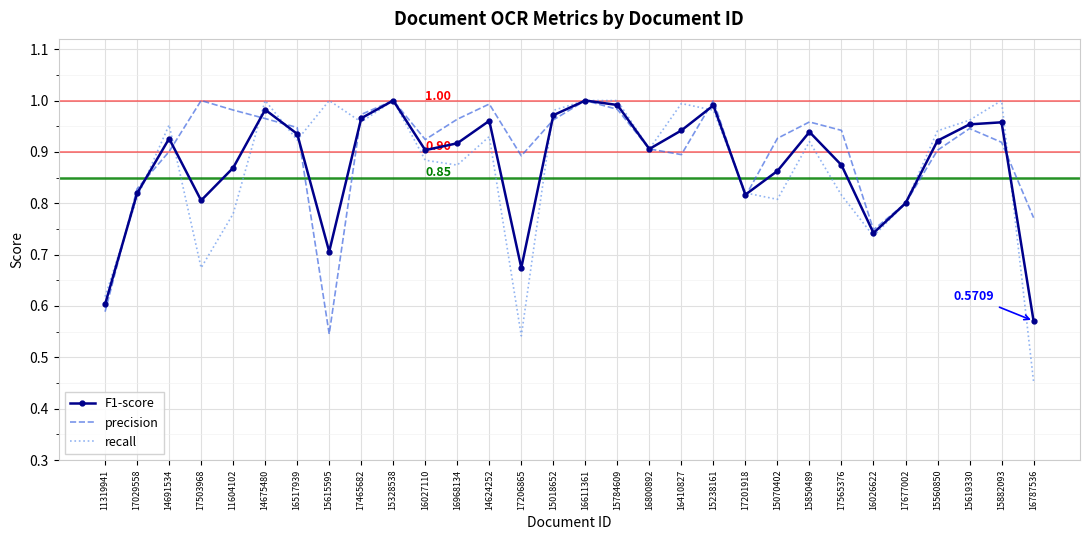

Which series has the widest spread of values?

recall